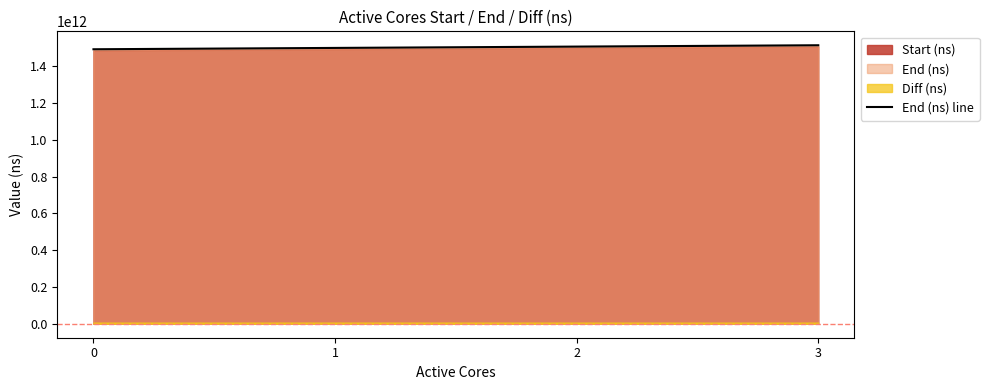

How many values exceed 1507250240828?

1